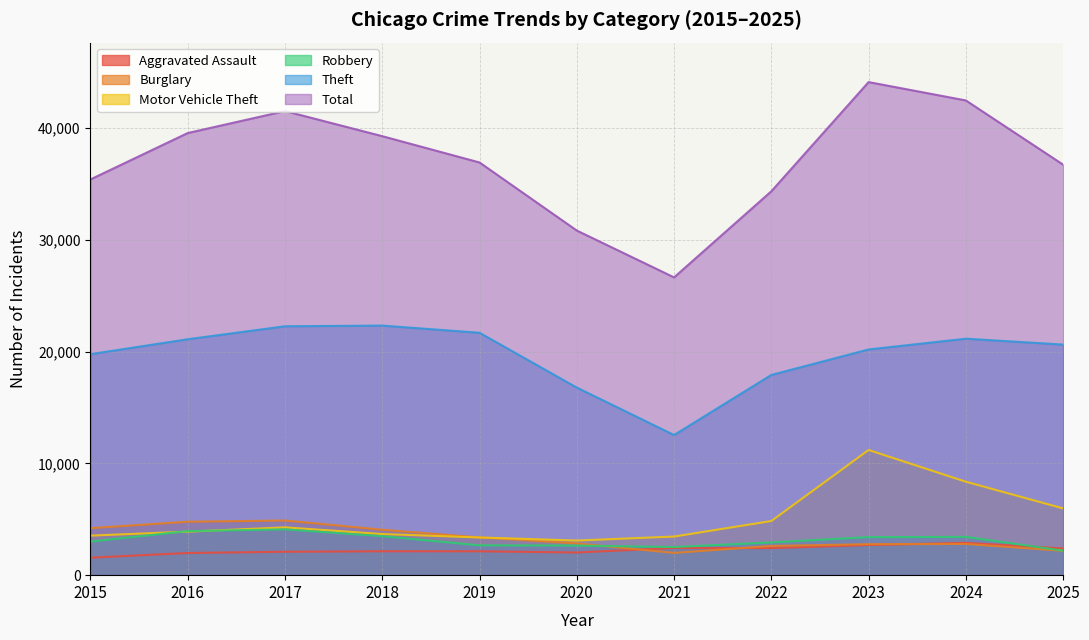

True or false: Robbery has more than 0 interior local peaks.

True